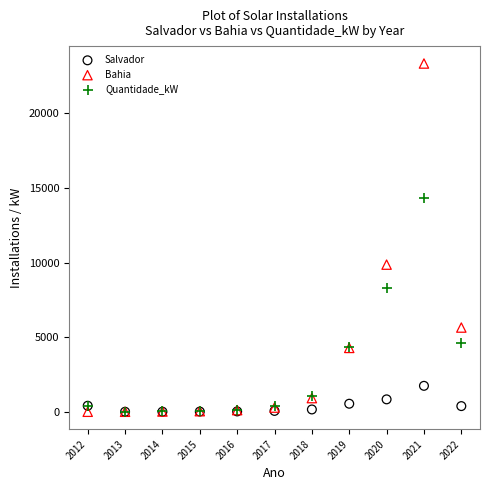

In the Bahia series, what Y value is closest to 11666?

9858.0